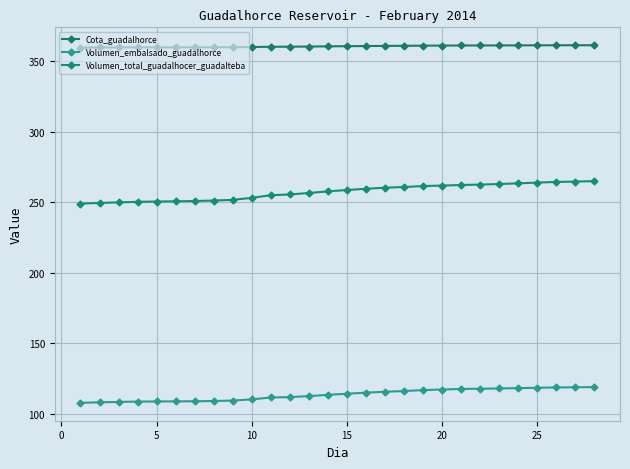

Where does the Cota_guadalhorce series first go above 360?

10